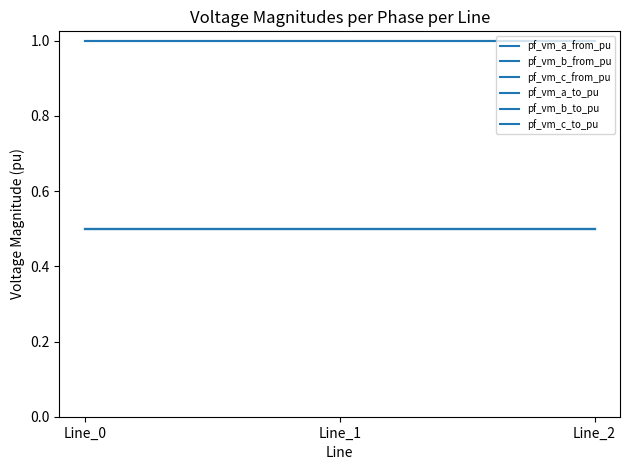

What is the value of the pf_vm_c_from_pu point at the 3rd from the left?

0.5